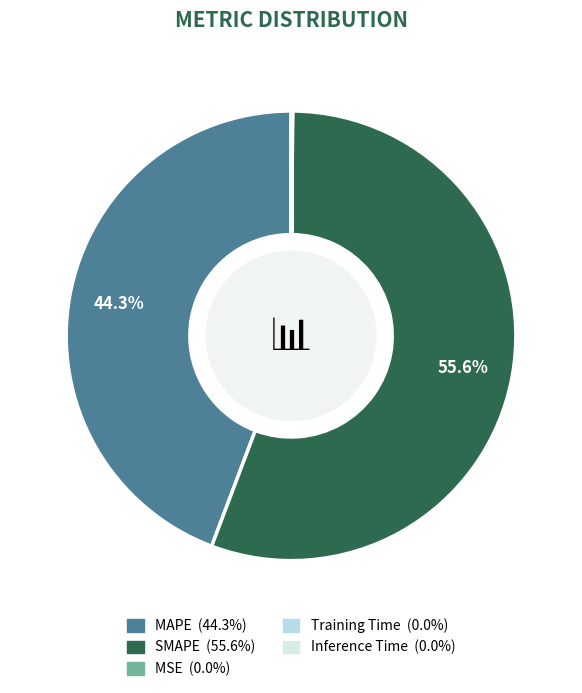

True or false: Inference Time accounts for 0% of the total.

True